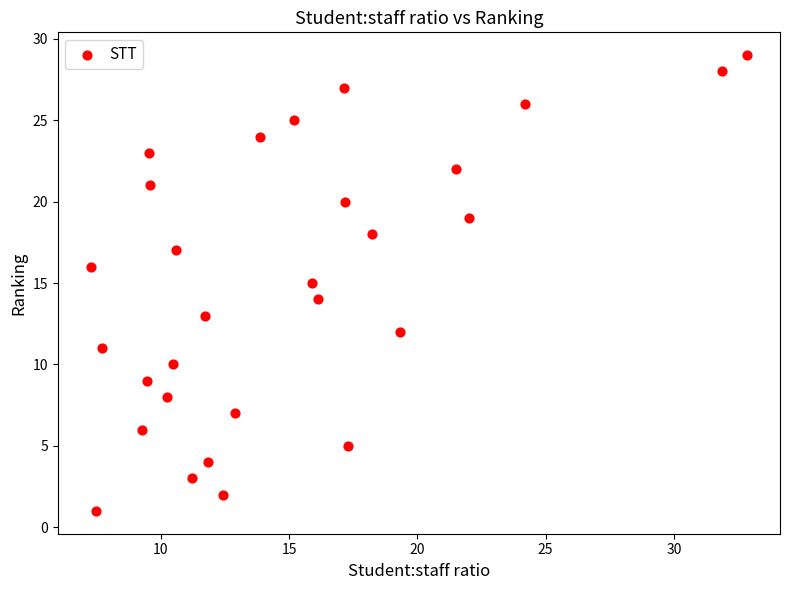

What is the range of Y values (max minus min)?

28